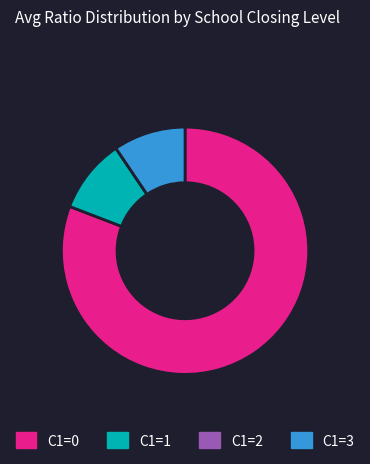

The C1=3 slice represents 1% of the pie. True or false?

False